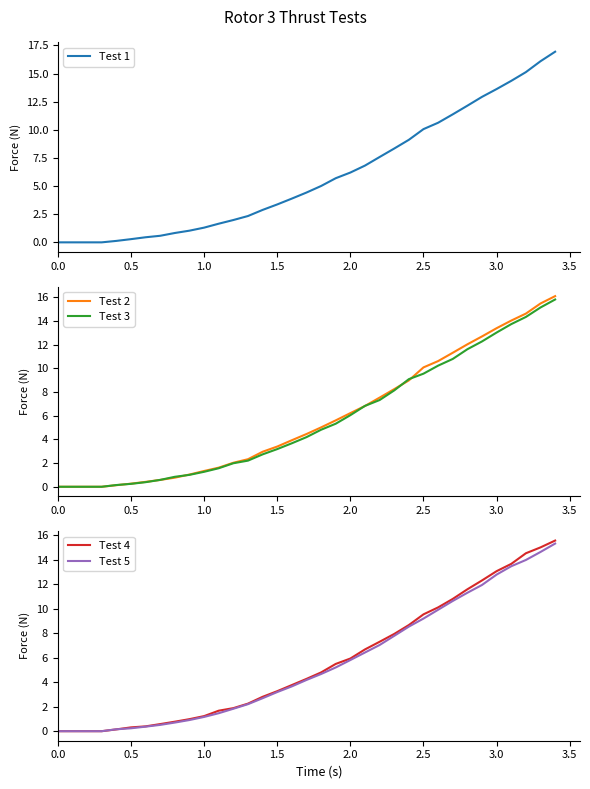

What is the average value of the Test 2 series?

5.8